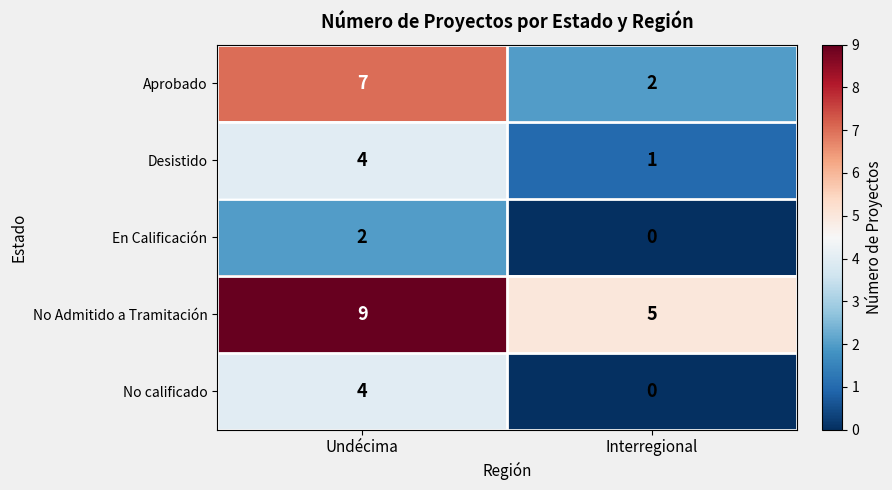

Count the number of categories in the chart.

2